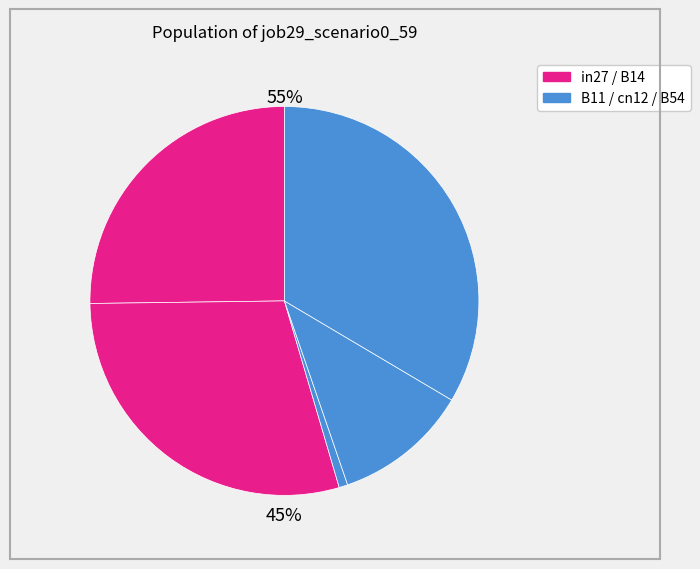

How many segments does this pie chart have?

5